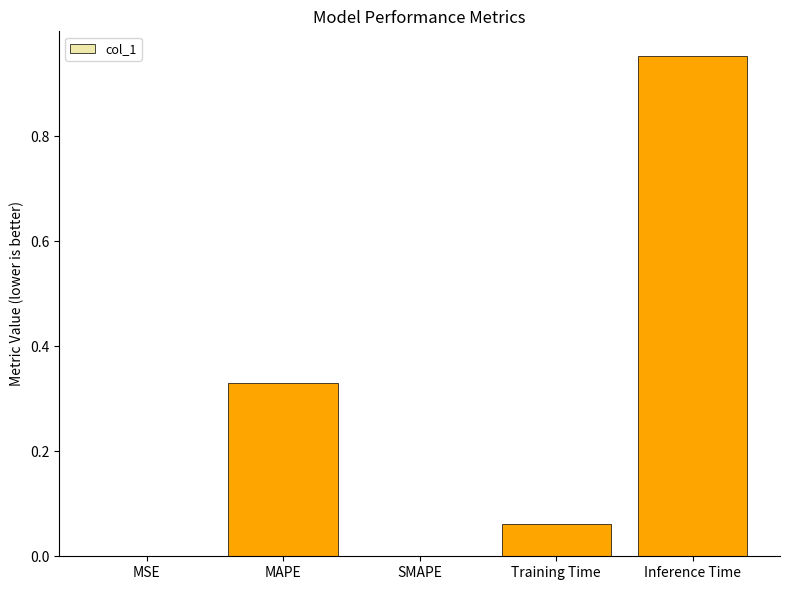

Count the number of categories in the chart.

5